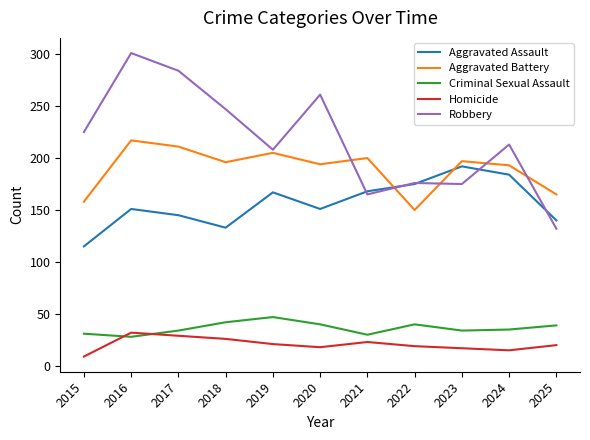

What value does the Robbery series have at 2016?

301